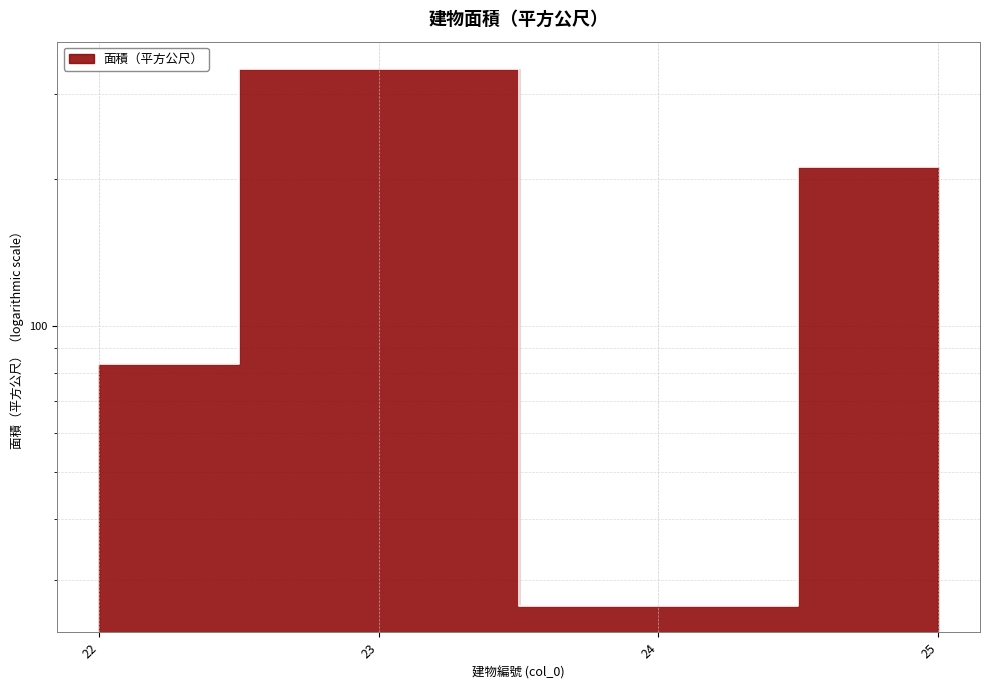

Between 25 and 22, which is larger?

25